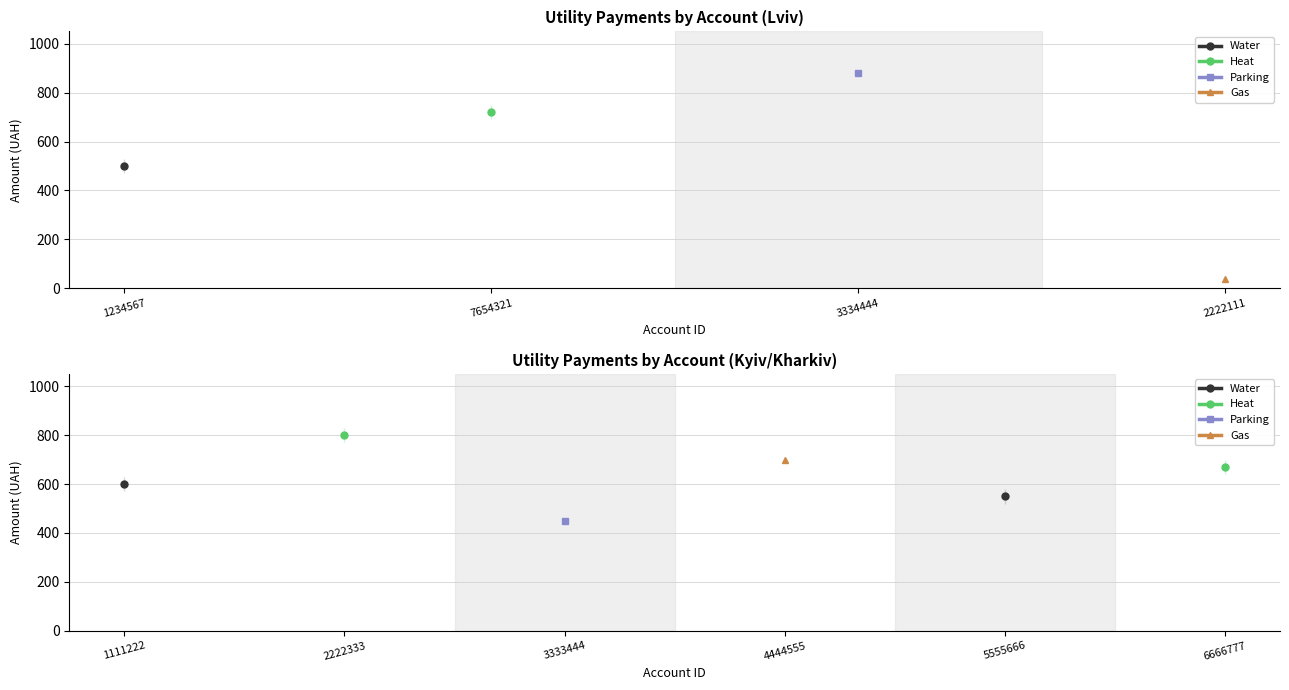

Count the number of data series in this chart.

4